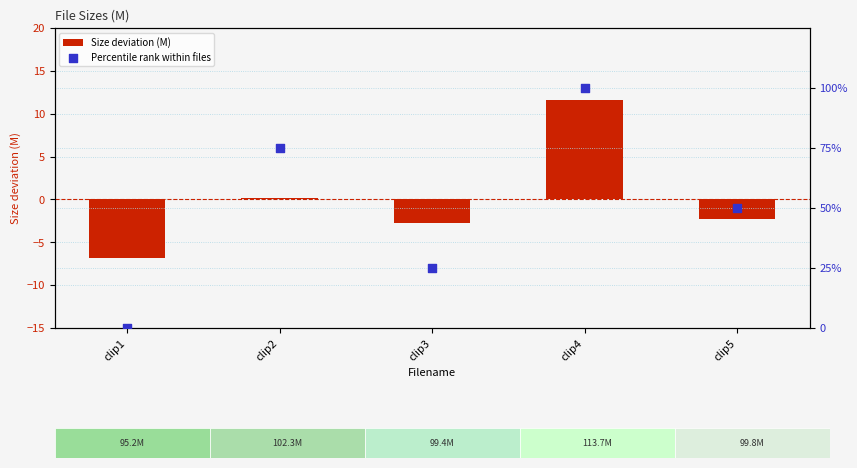

What is the total value across all series at clip2?

75.2